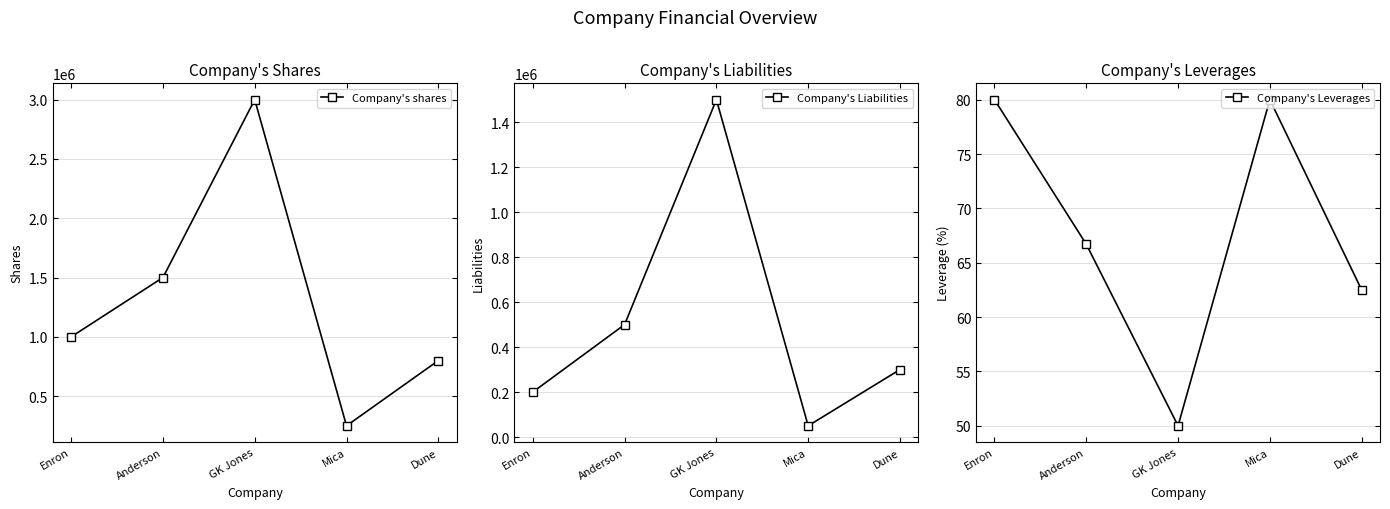

What is the value of the Company's Liabilities point at the 1st from the left?

200000